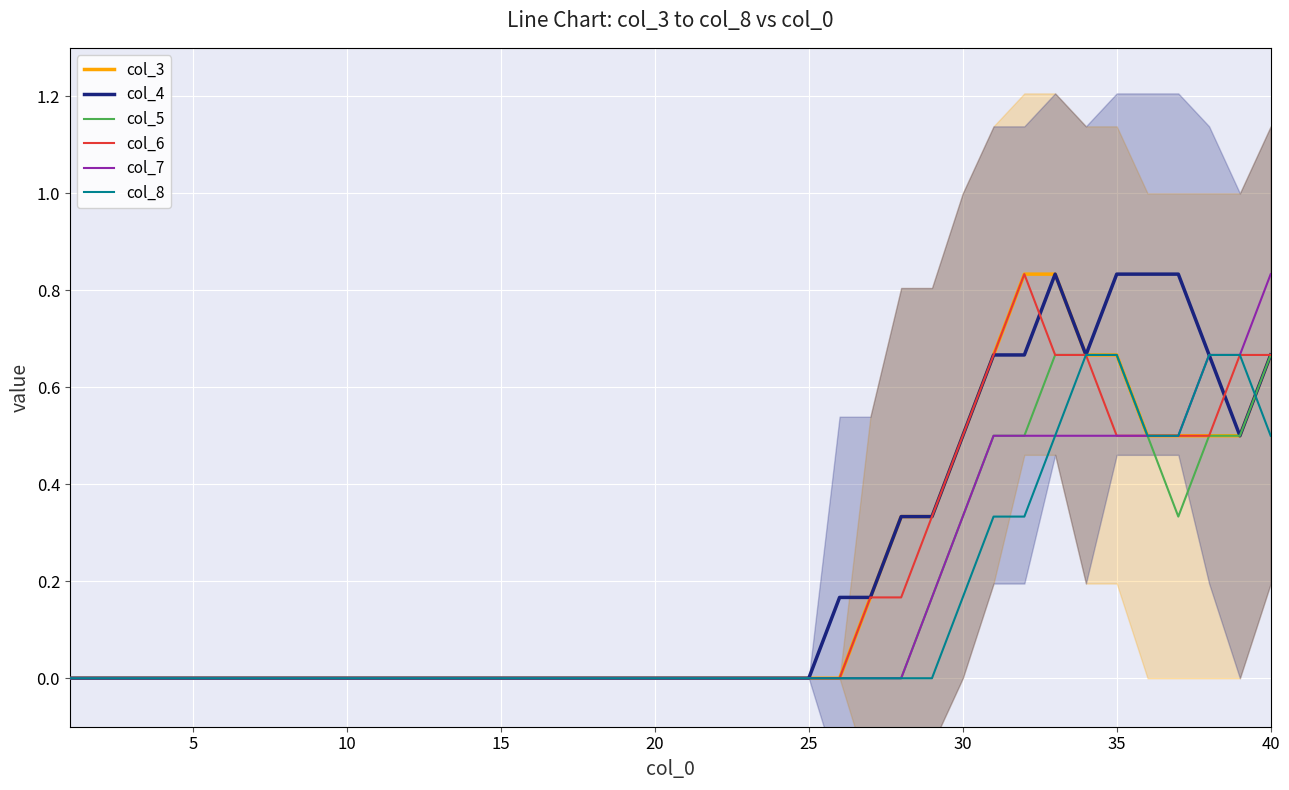

Reading left to right, transcribe all the data shown in this chart.

col_3: 0.0	0.0	0.0	0.0	0.0	0.0	0.0	0.0	0.0	0.0	0.0	0.0	0.0	0.0	0.0	0.0	0.0	0.0	0.0	0.0	0.0	0.0	0.0	0.0	0.0	0.0	0.2	0.3	0.3	0.5	0.7	0.8	0.8	0.7	0.7	0.5	0.5	0.5	0.5	0.7
col_4: 0.0	0.0	0.0	0.0	0.0	0.0	0.0	0.0	0.0	0.0	0.0	0.0	0.0	0.0	0.0	0.0	0.0	0.0	0.0	0.0	0.0	0.0	0.0	0.0	0.0	0.2	0.2	0.3	0.3	0.5	0.7	0.7	0.8	0.7	0.8	0.8	0.8	0.7	0.5	0.7
col_5: 0.0	0.0	0.0	0.0	0.0	0.0	0.0	0.0	0.0	0.0	0.0	0.0	0.0	0.0	0.0	0.0	0.0	0.0	0.0	0.0	0.0	0.0	0.0	0.0	0.0	0.0	0.0	0.0	0.2	0.3	0.5	0.5	0.7	0.7	0.7	0.5	0.3	0.5	0.5	0.7
col_6: 0.0	0.0	0.0	0.0	0.0	0.0	0.0	0.0	0.0	0.0	0.0	0.0	0.0	0.0	0.0	0.0	0.0	0.0	0.0	0.0	0.0	0.0	0.0	0.0	0.0	0.0	0.2	0.2	0.3	0.5	0.7	0.8	0.7	0.7	0.5	0.5	0.5	0.5	0.7	0.7
col_7: 0.0	0.0	0.0	0.0	0.0	0.0	0.0	0.0	0.0	0.0	0.0	0.0	0.0	0.0	0.0	0.0	0.0	0.0	0.0	0.0	0.0	0.0	0.0	0.0	0.0	0.0	0.0	0.0	0.2	0.3	0.5	0.5	0.5	0.5	0.5	0.5	0.5	0.7	0.7	0.8
col_8: 0.0	0.0	0.0	0.0	0.0	0.0	0.0	0.0	0.0	0.0	0.0	0.0	0.0	0.0	0.0	0.0	0.0	0.0	0.0	0.0	0.0	0.0	0.0	0.0	0.0	0.0	0.0	0.0	0.0	0.2	0.3	0.3	0.5	0.7	0.7	0.5	0.5	0.7	0.7	0.5